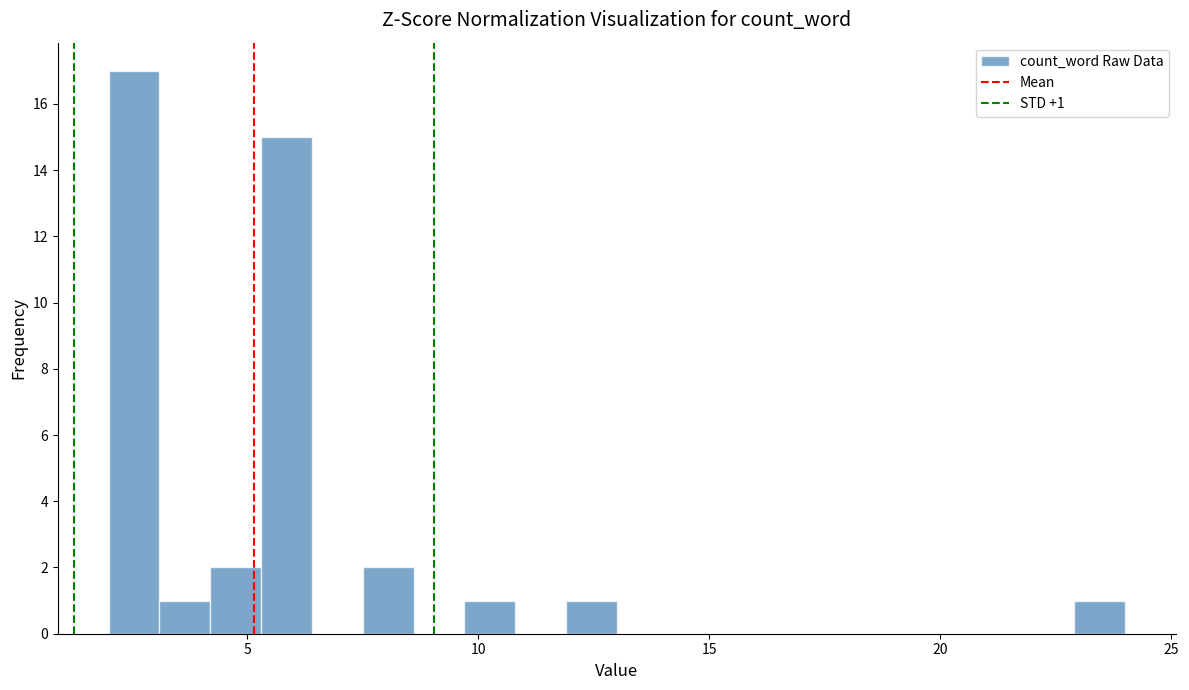

Read against the x-axis, roughly where is the centre of the tallest bar?

2.5